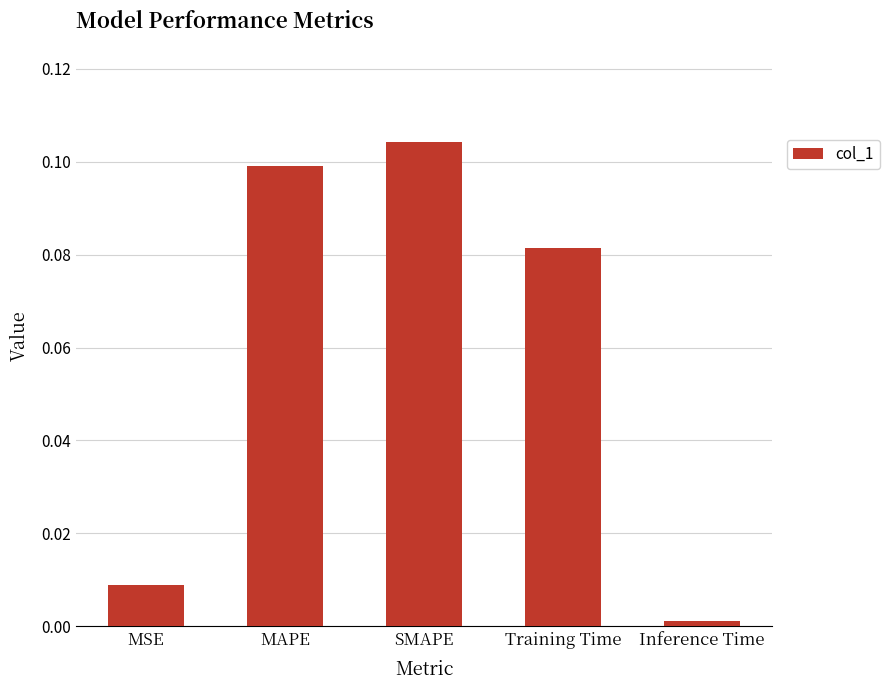

Where is the data nearest to the value 0?

Inference Time